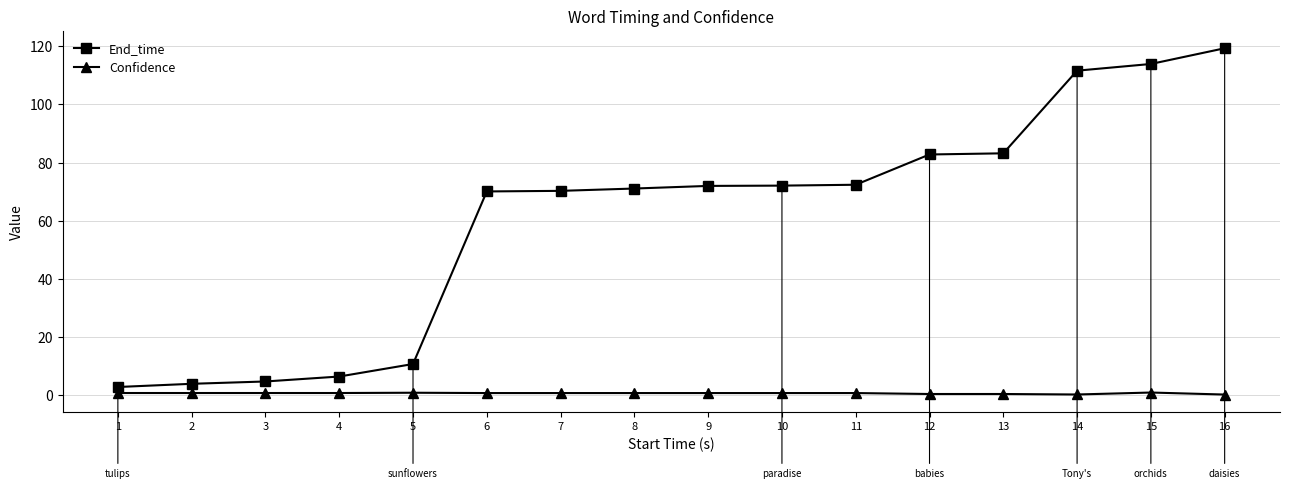

Which series has the widest spread of values?

End_time